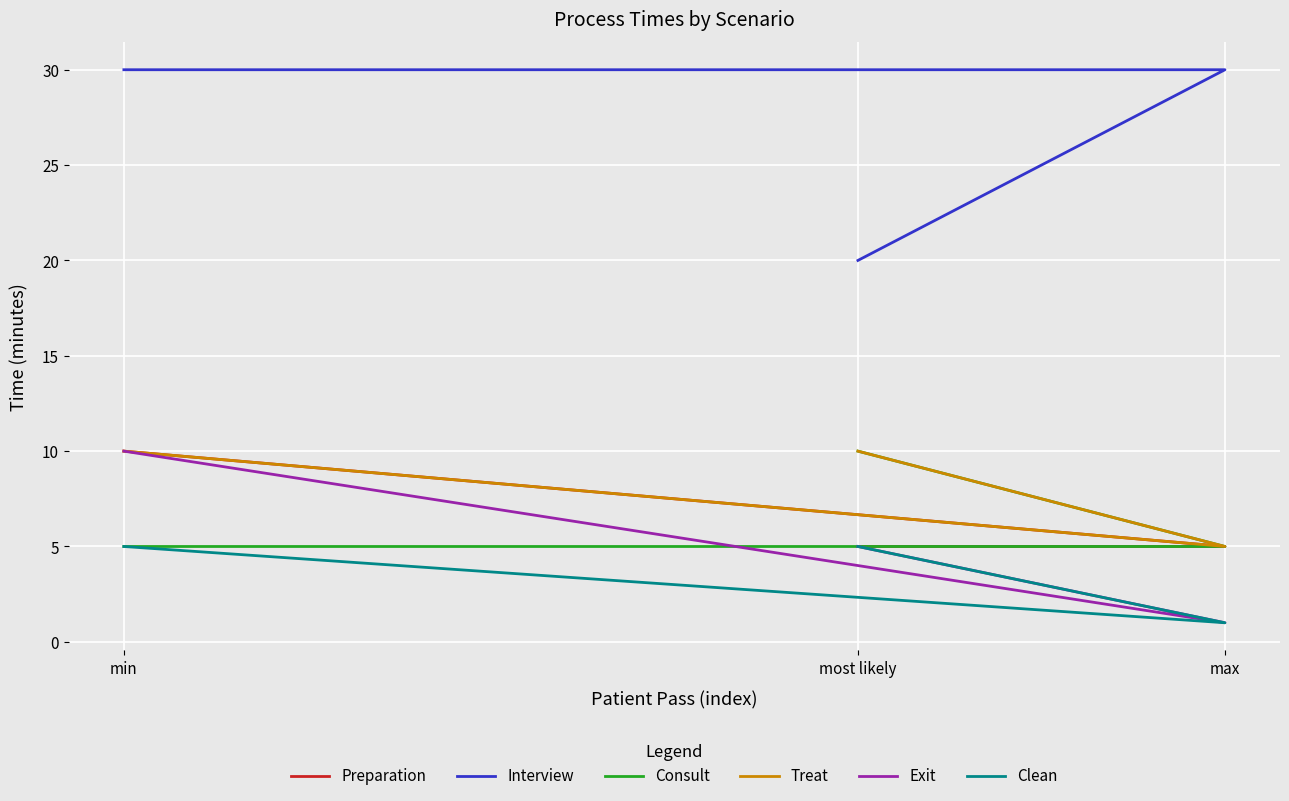

Which series has the largest range (max minus min)?

Interview